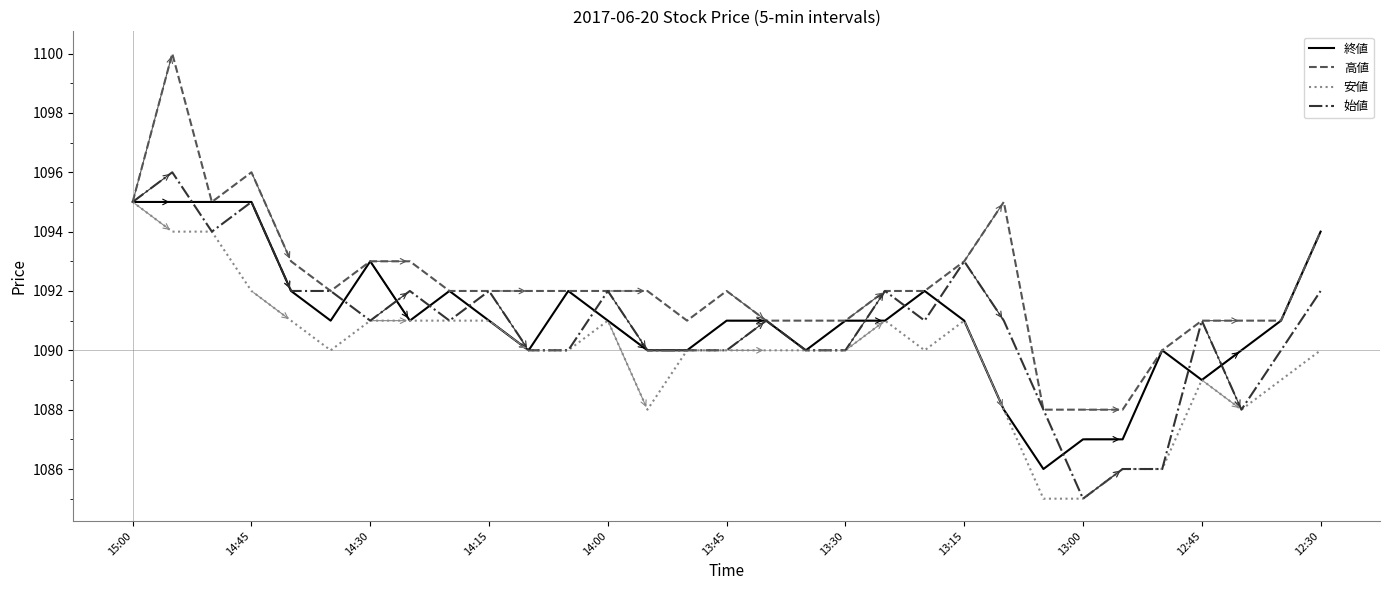

Which series has the widest spread of values?

高値